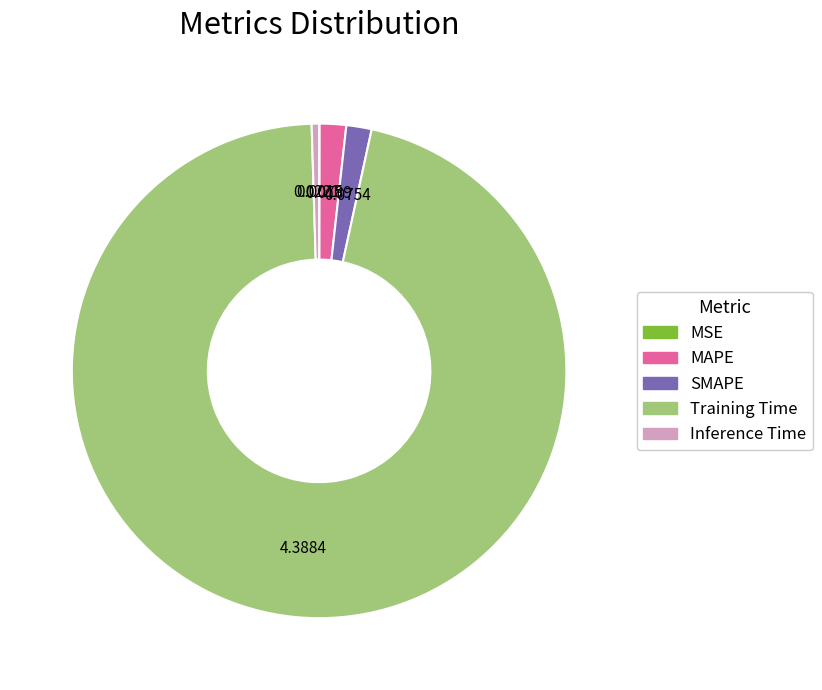

Between MAPE and Training Time, which is larger?

Training Time